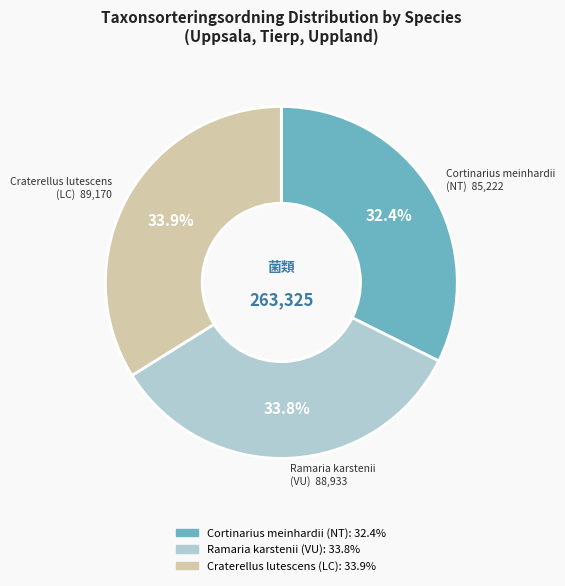

Is it true that Ramaria karstenii (VU) is 39% of the pie?

False